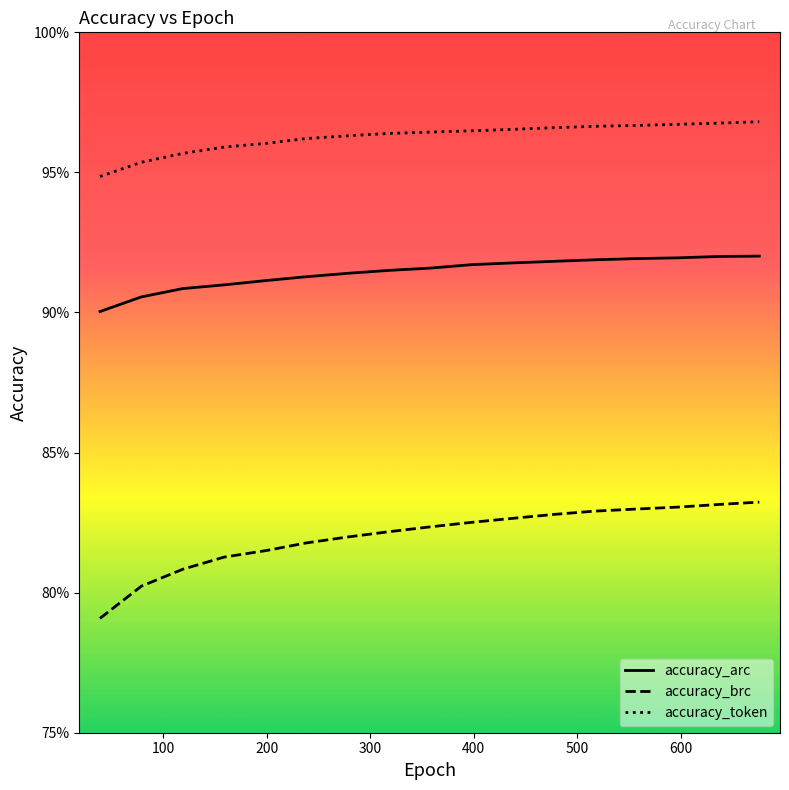

What is the value of the accuracy_token point at the 1st from the left?

0.9